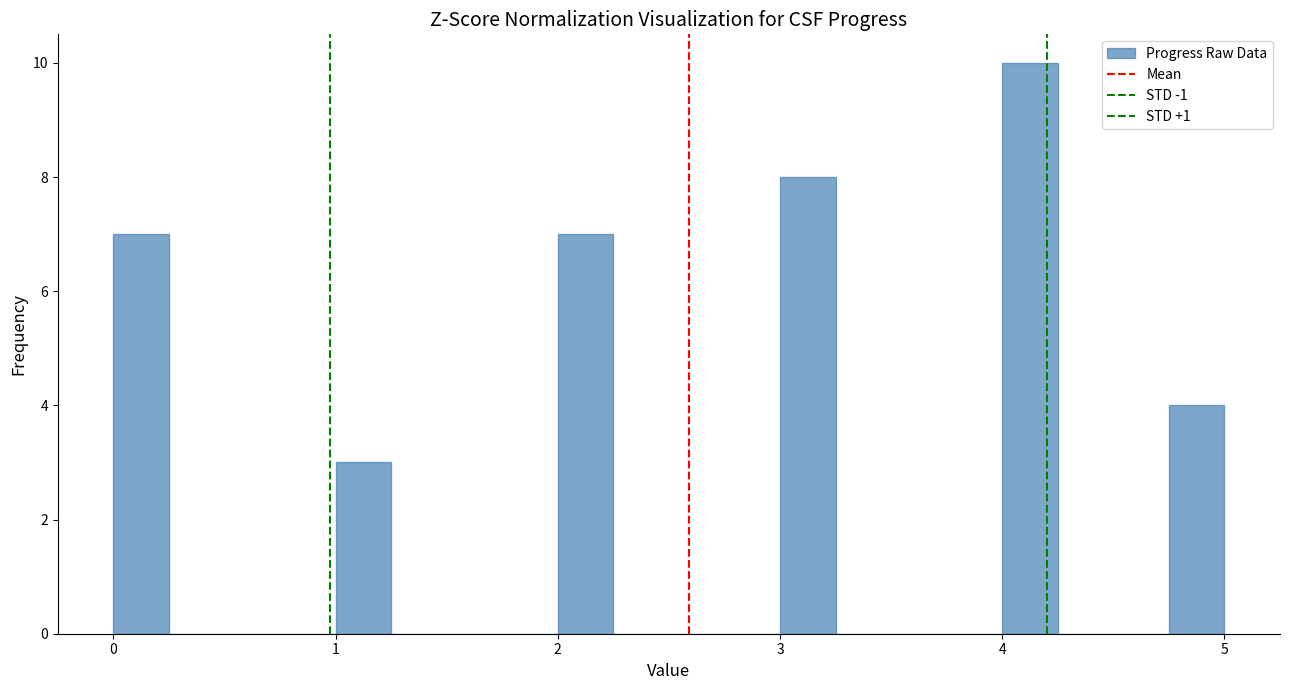

Read against the x-axis, roughly where is the centre of the tallest bar?

4.1